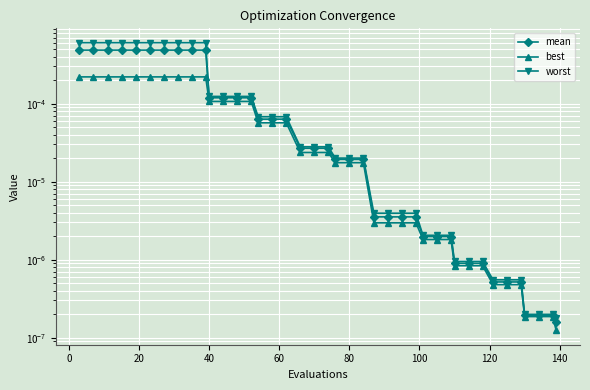

How many lines are shown in the chart?

3